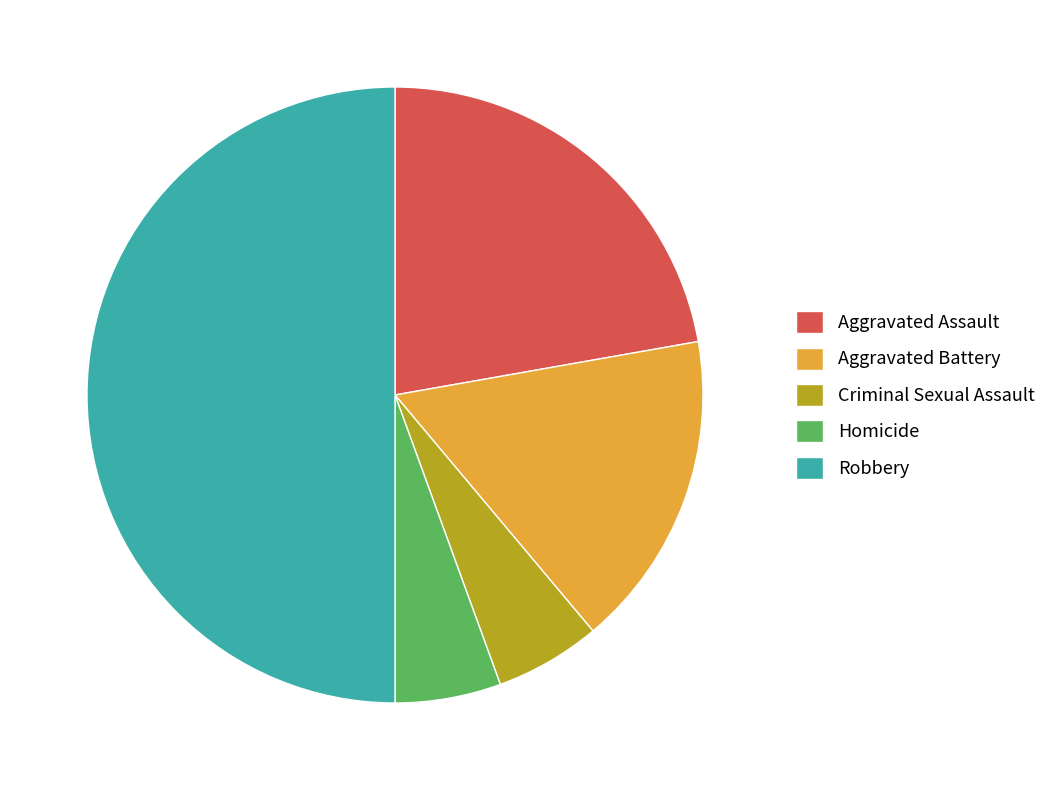

Is it true that Criminal Sexual Assault is 6% of the pie?

True